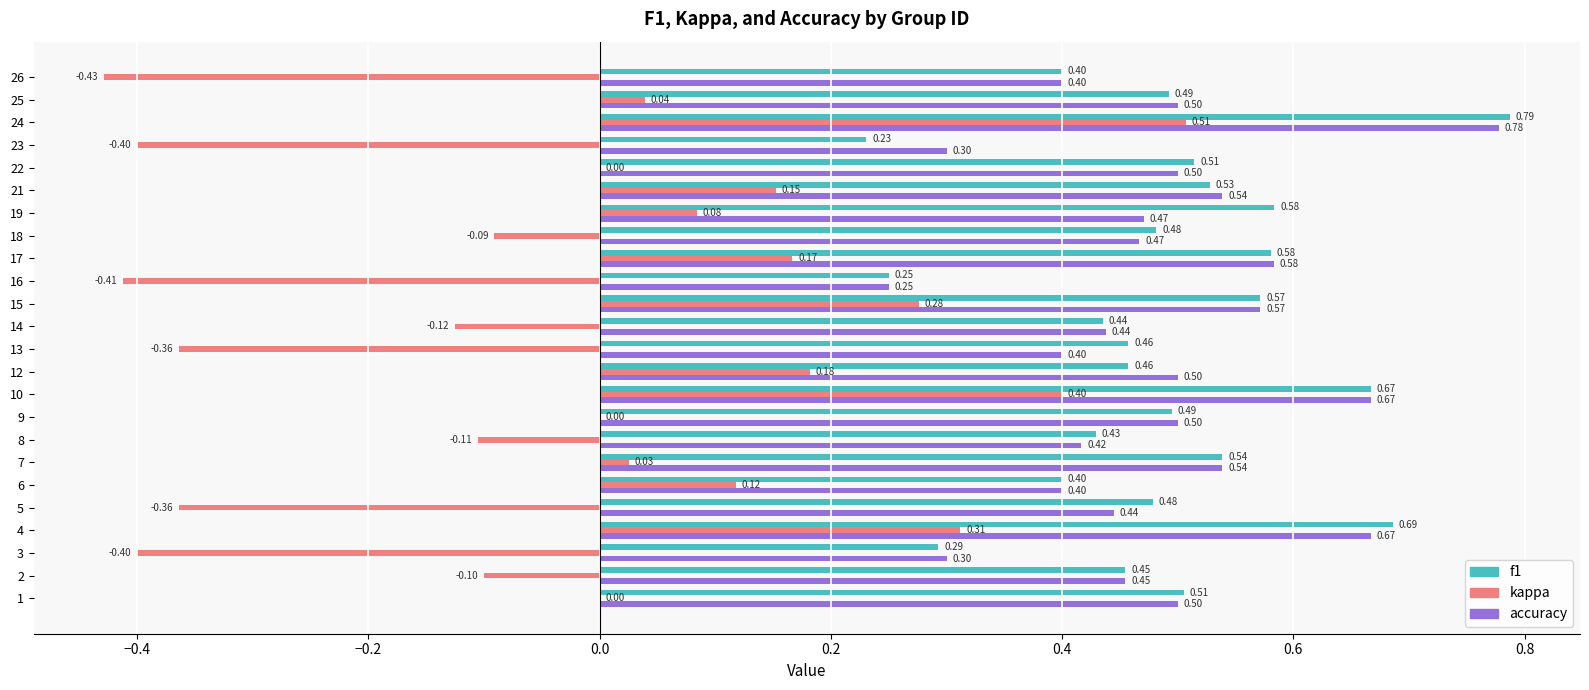

What is the sum of the f1 values at 26 and 12?

0.9